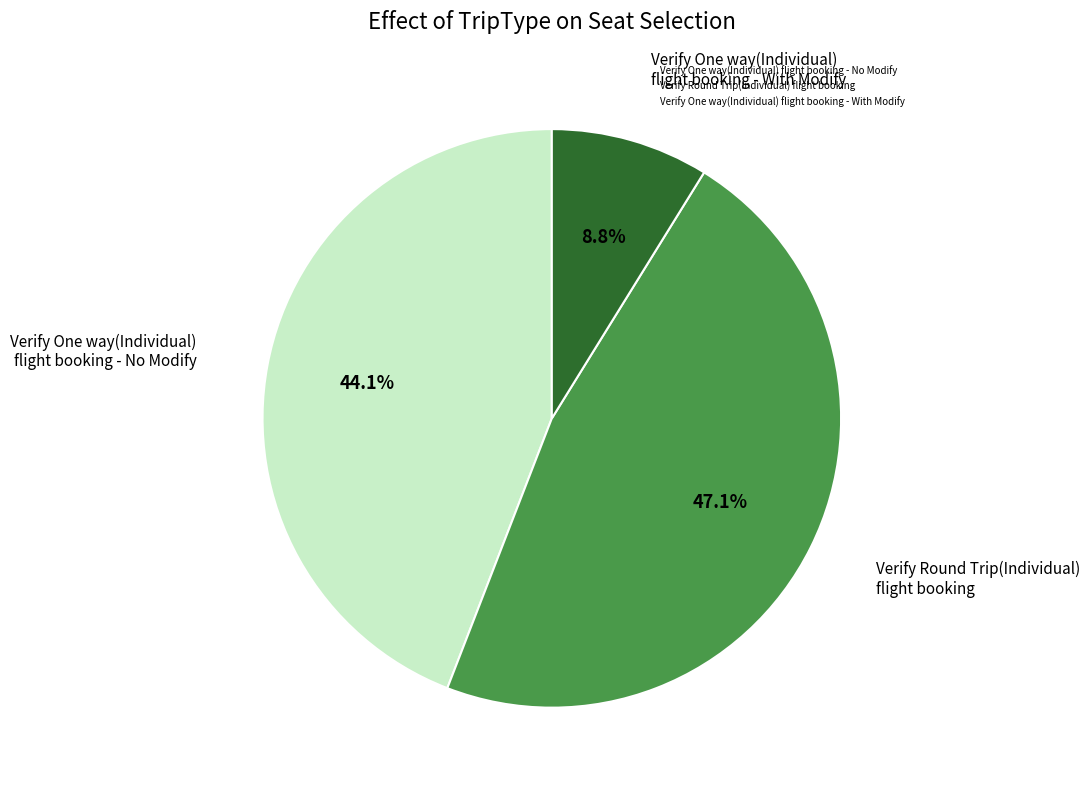

To the nearest percent, what is the combined percentage of Verify One way(Individual) flight booking - With Modify and Verify One way(Individual) flight booking - No Modify?

53%